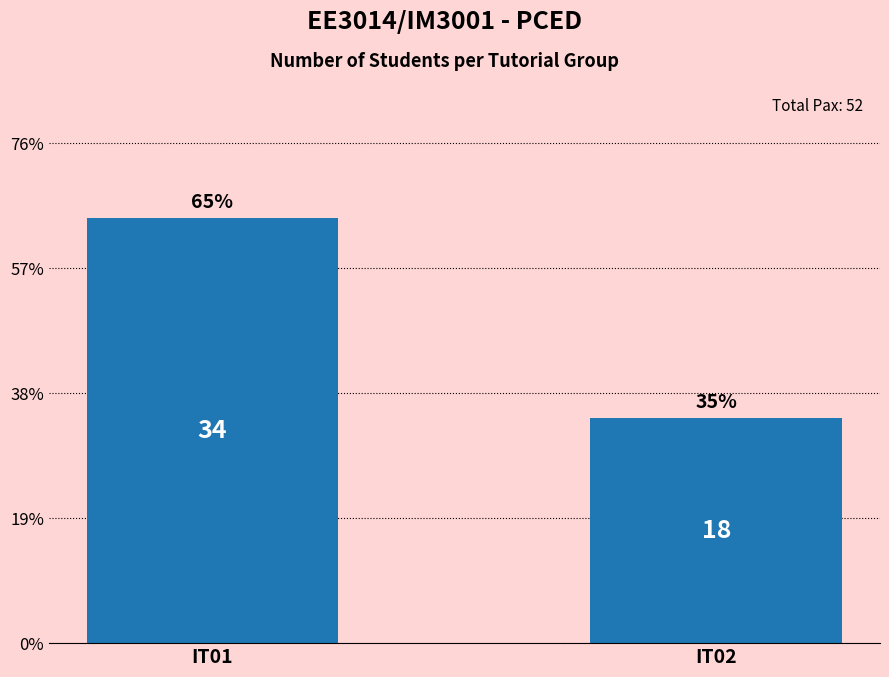

What is the change in value from IT01 to IT02?

-16